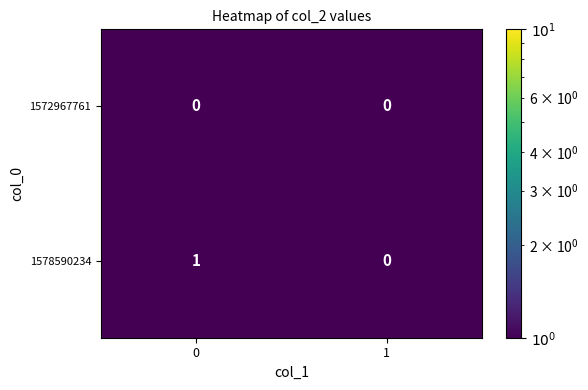

Between 0 and 1, which series saw the biggest shift?

1578590234